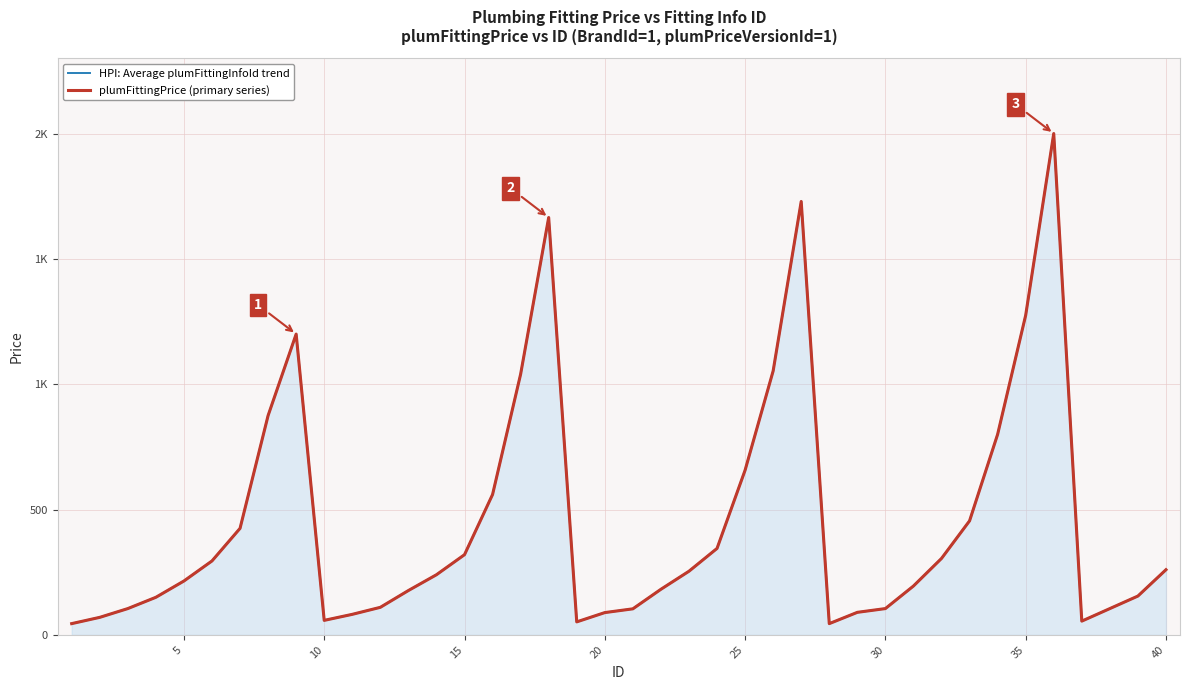

Rank the series by their maximum value, from highest to lowest.

HPI: Average plumFittingInfoId trend, plumFittingPrice (primary series)